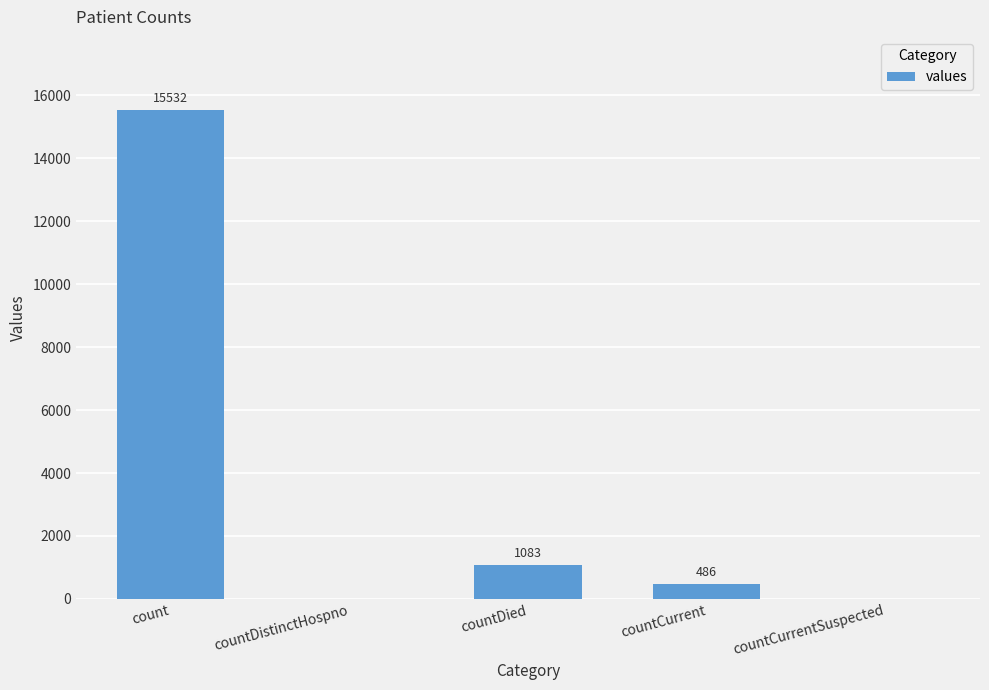

At which label does the data first exceed 486?

count